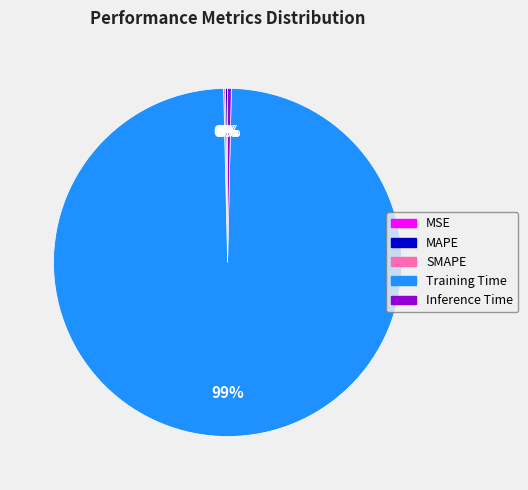

Which slice is the largest?

Training Time